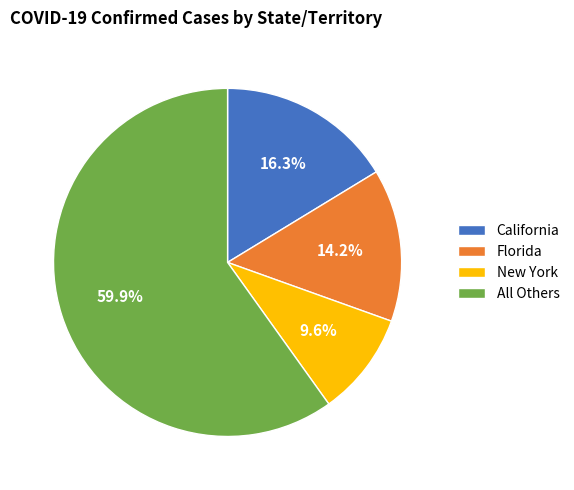

How many slices are in this pie chart?

4